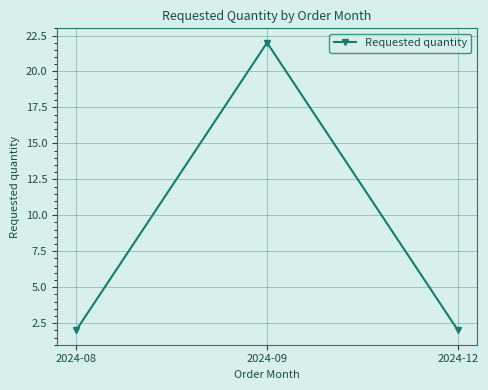

What is the maximum value shown in the chart?

22